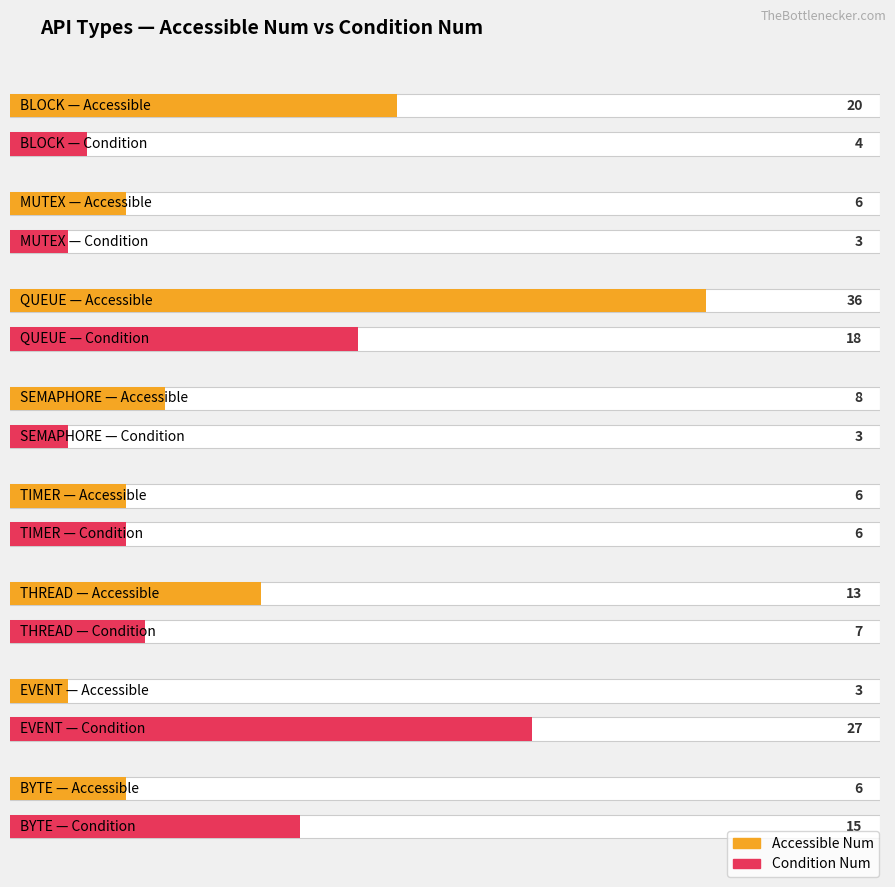

What are all the series names shown in the legend?

Accessible Num, Condition Num